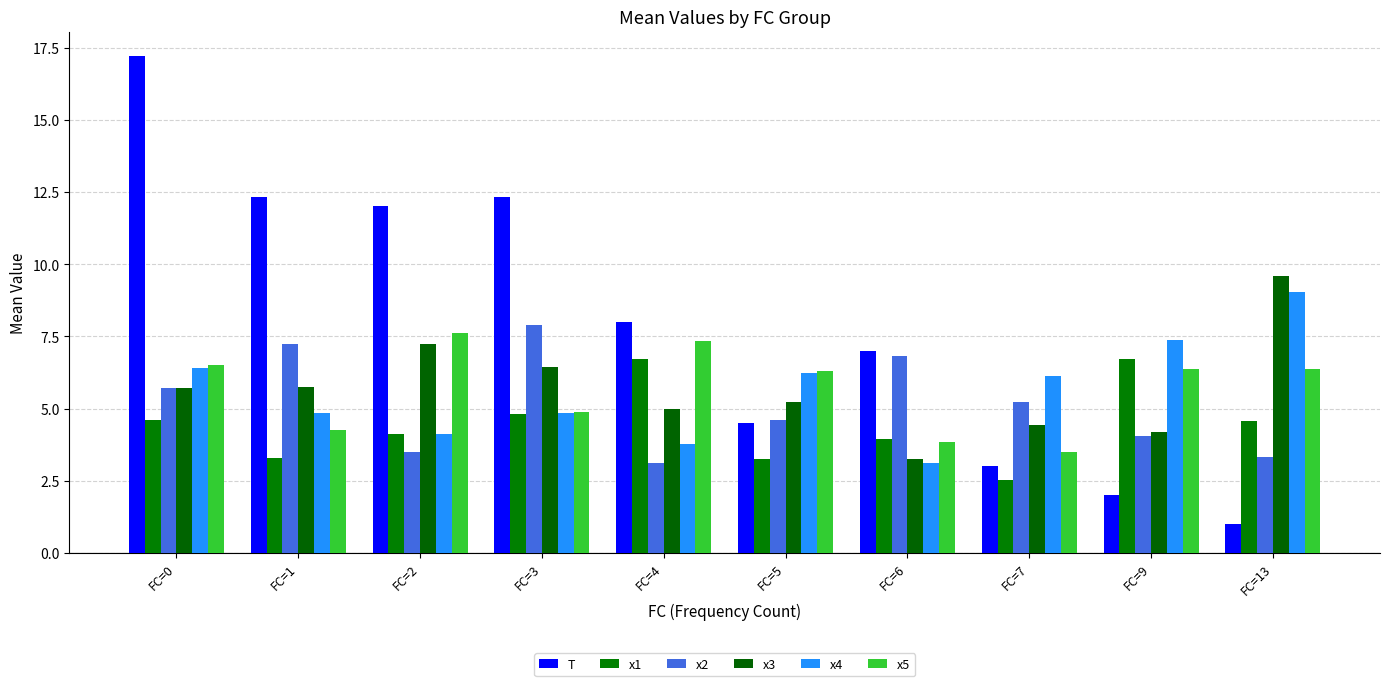

What is the value of the x5 bar at the 6th from the left?

6.3